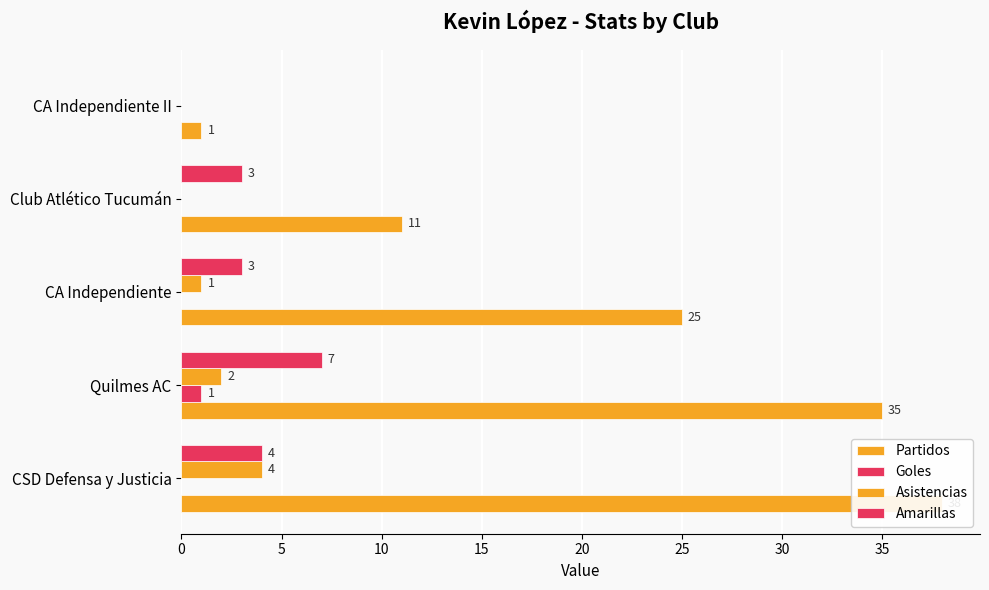

What is the difference between the highest and lowest values at CA Independiente?

25